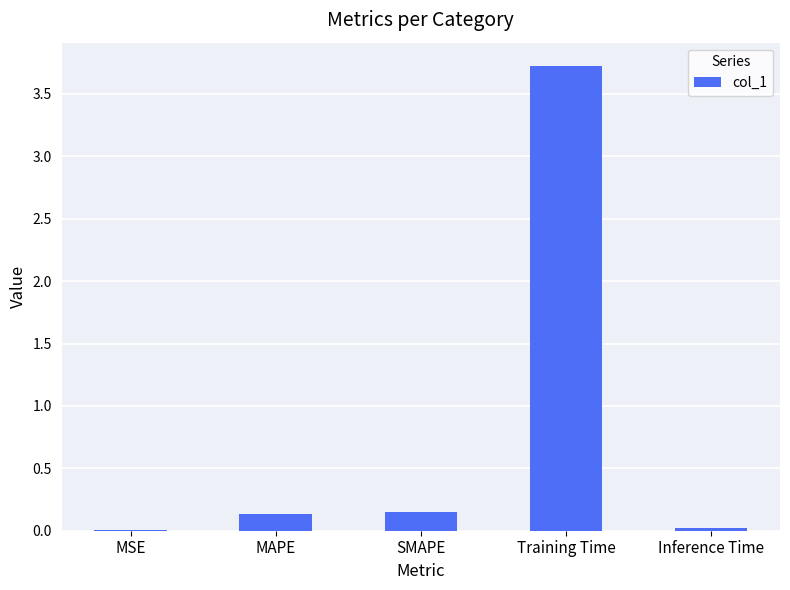

What is the change in value from SMAPE to Training Time?

+3.6